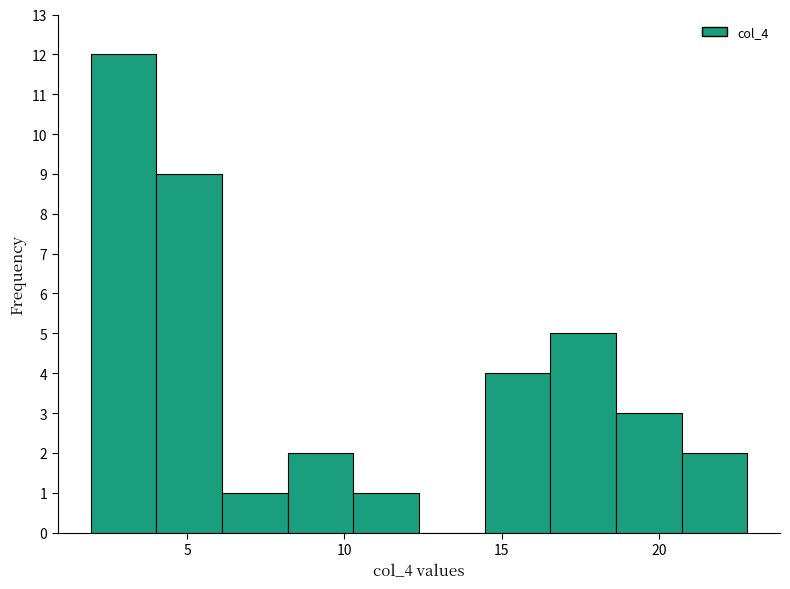

Which range on the x-axis has the tallest bar?

2.0 to 4.0